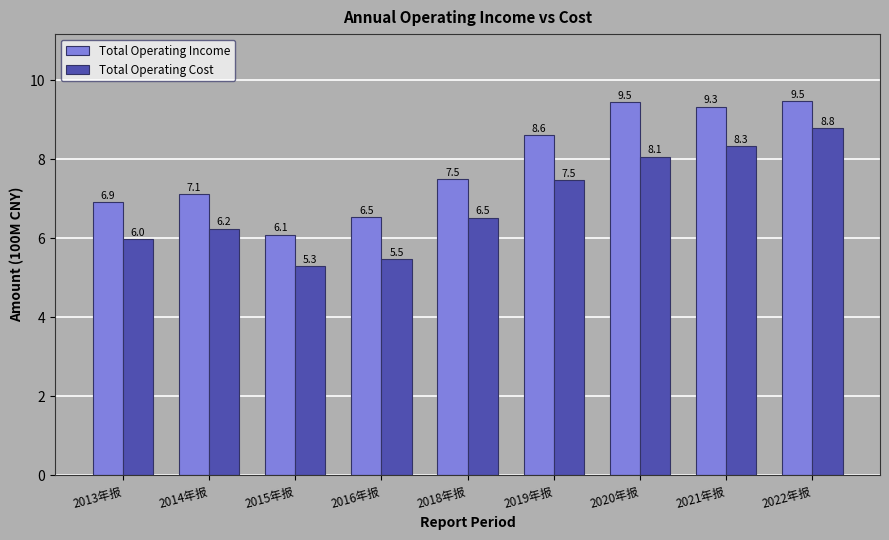

What is the difference between the highest and lowest values at 2022年报?

0.7